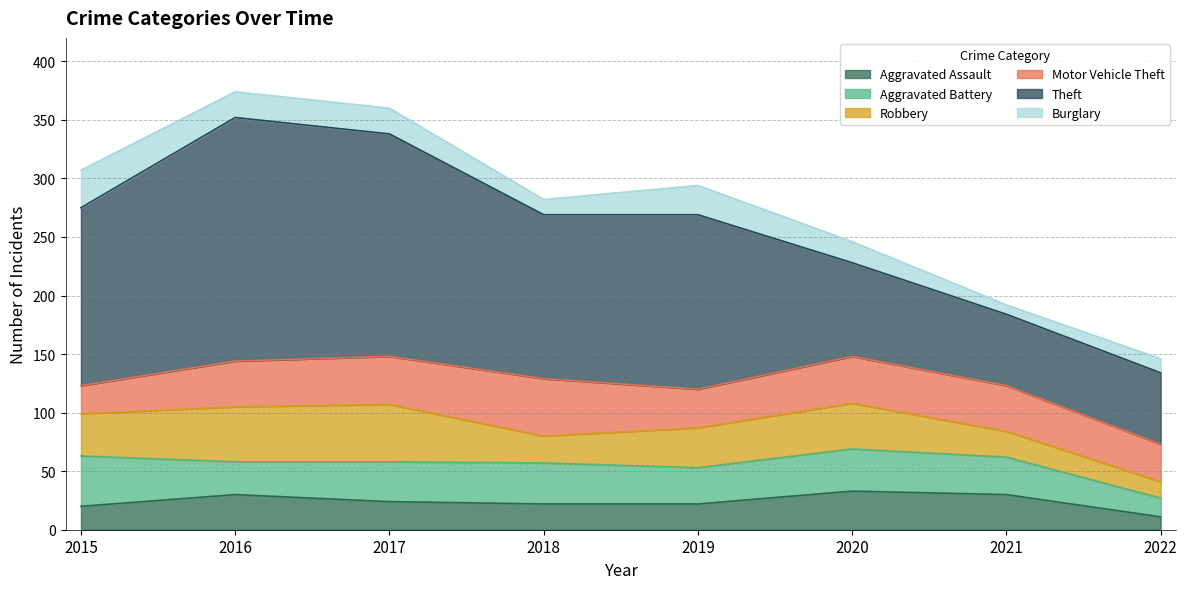

List the series in order of their peak value, highest first.

Theft, Robbery, Motor Vehicle Theft, Aggravated Battery, Aggravated Assault, Burglary